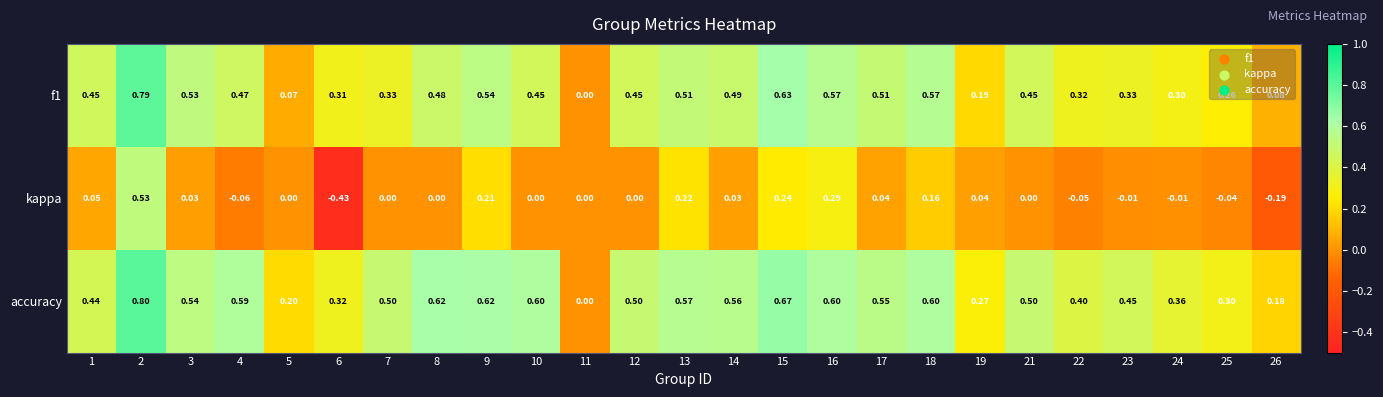

Rank the series by their maximum value, from highest to lowest.

accuracy, f1, kappa